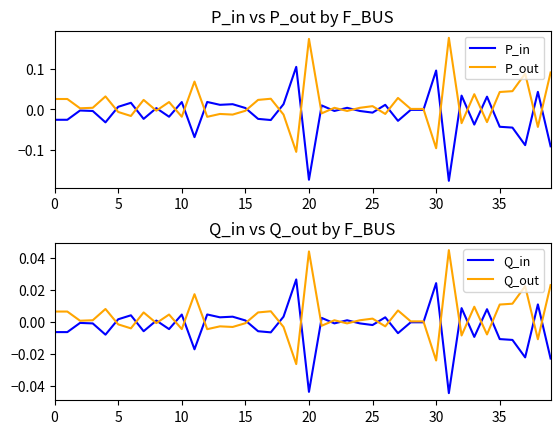

How many lines are shown in the chart?

4